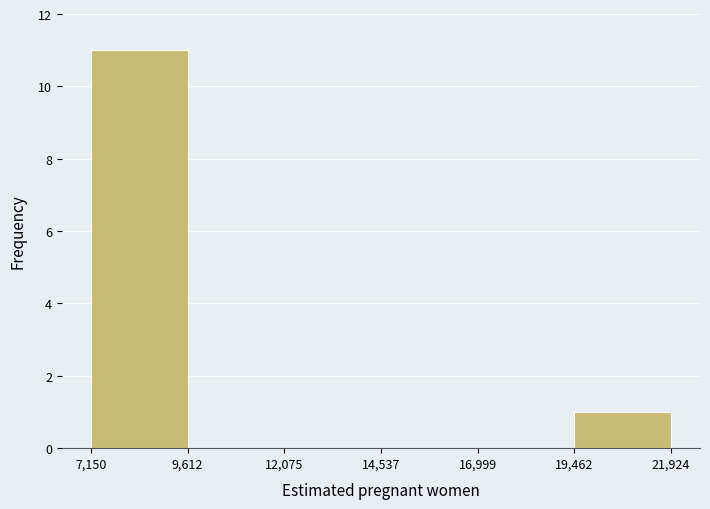

Reading left to right, transcribe this chart: for each bar, give the range it covers on the x-axis and its height. The values are not printed on the chart, so give them approximately, as read against the axis.

7,150 to 9,612: 11
9,612 to 12,075: 0
12,075 to 14,537: 0
14,537 to 16,999: 0
16,999 to 19,462: 0
19,462 to 21,924: 1